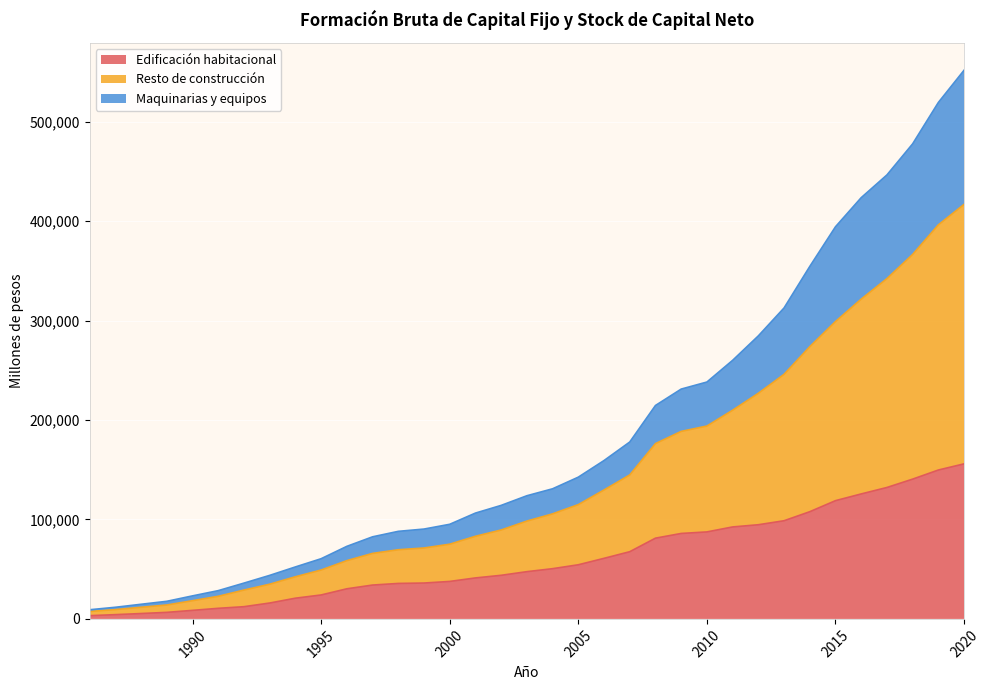

True or false: Maquinarias y equipos has a value of 188220 at 2007.

False